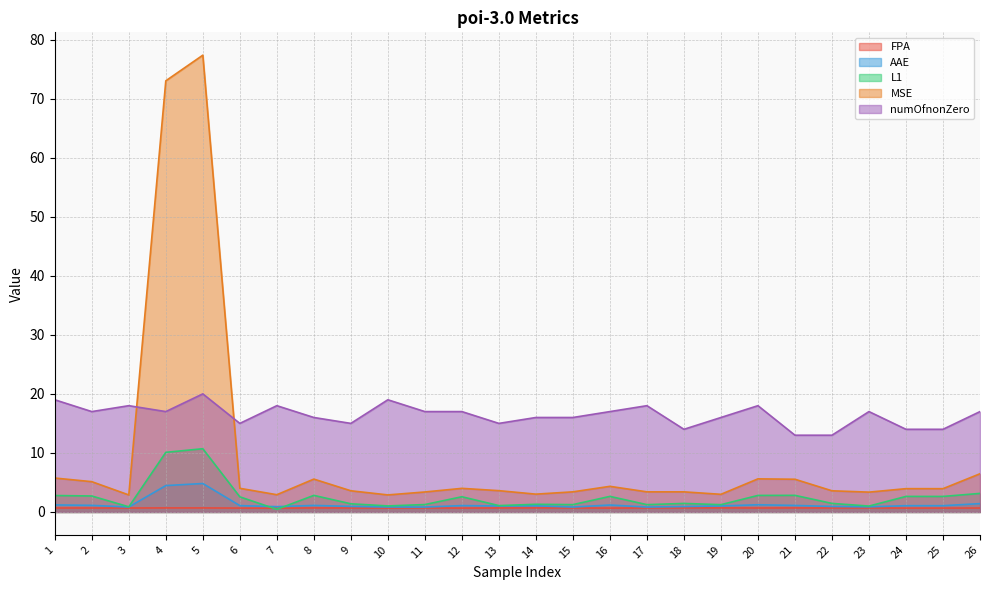

True or false: MSE has a value of 3.9 at 25.

True